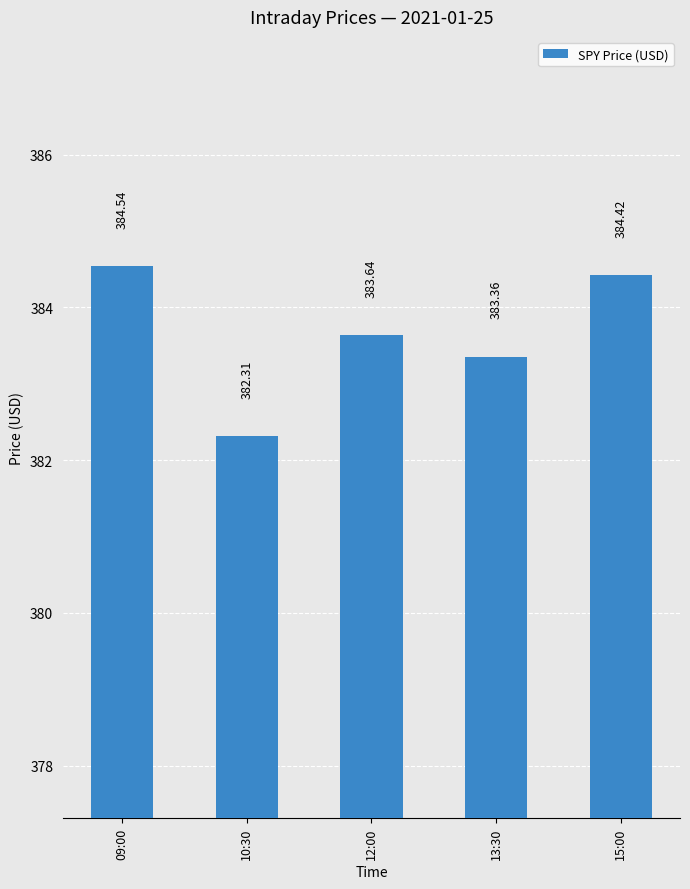

Reading left to right, list all the values displayed in this chart.

09:00=384.5	10:30=382.3	12:00=383.6	13:30=383.4	15:00=384.4